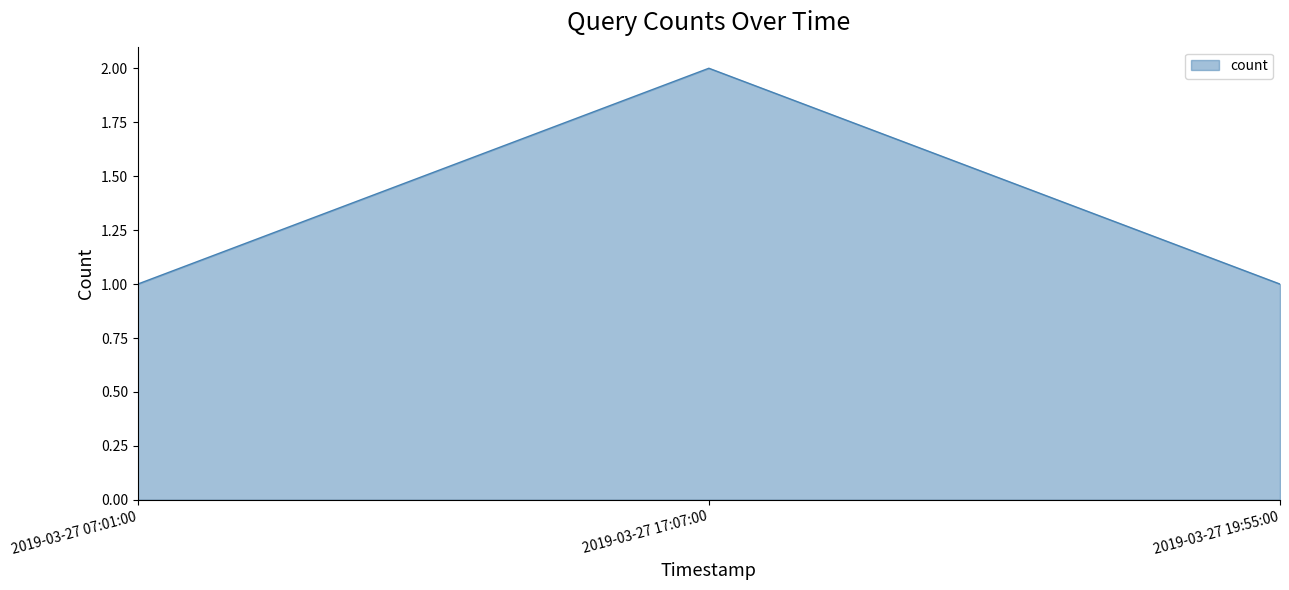

At which category does the chart reach its peak across all series?

2019-03-27 17:07:00